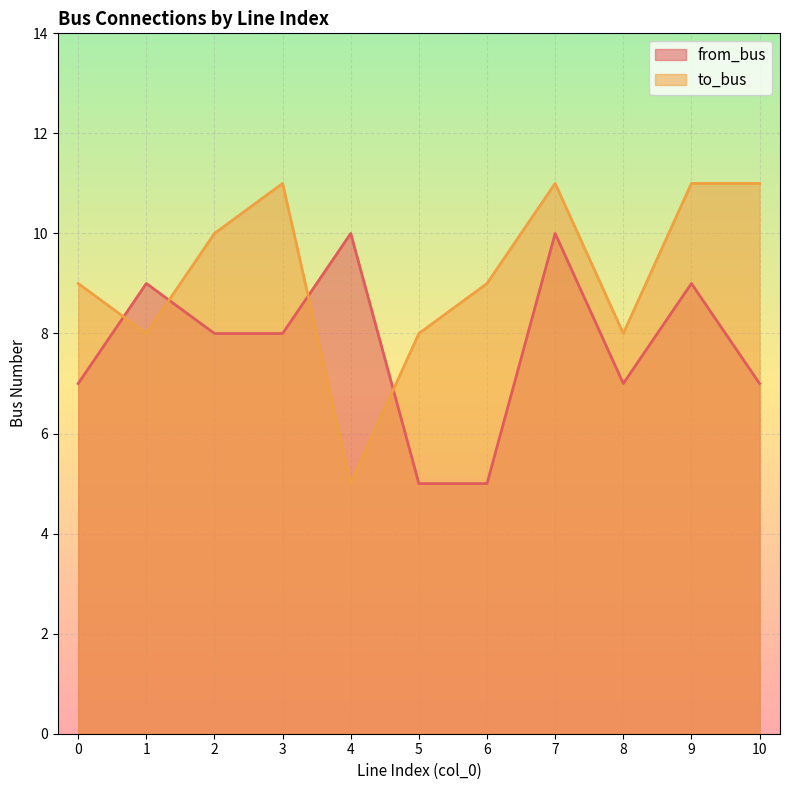

Is it true that from_bus equals 10 at 7?

True